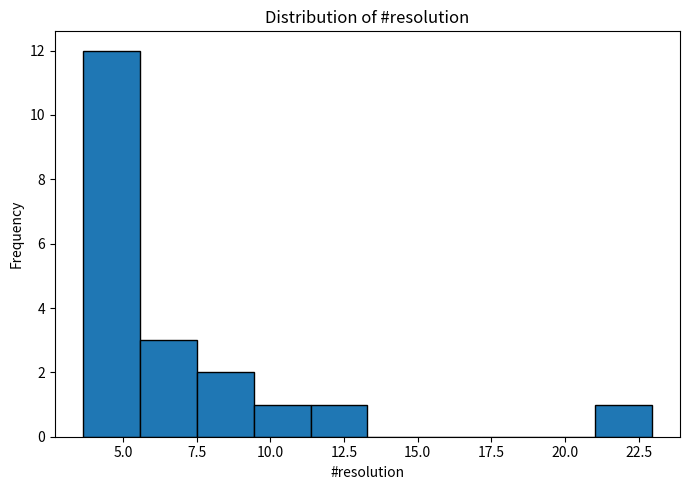

Around what value on the x-axis is the tallest bar? Give the approximate position of its centre, as read against the axis.

4.5